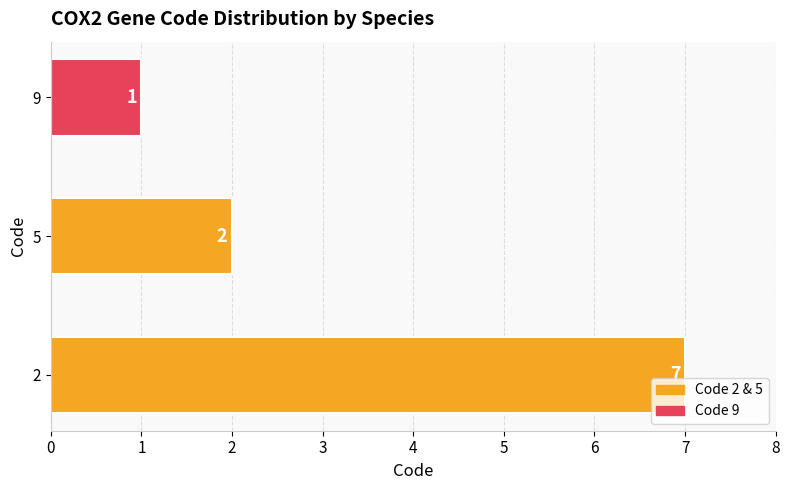

What is the sum of all values?

10